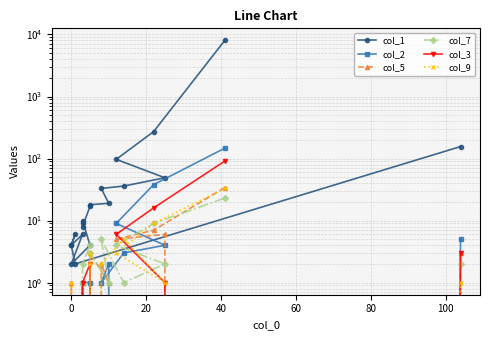

What are all the series names shown in the legend?

col_1, col_2, col_5, col_7, col_3, col_9